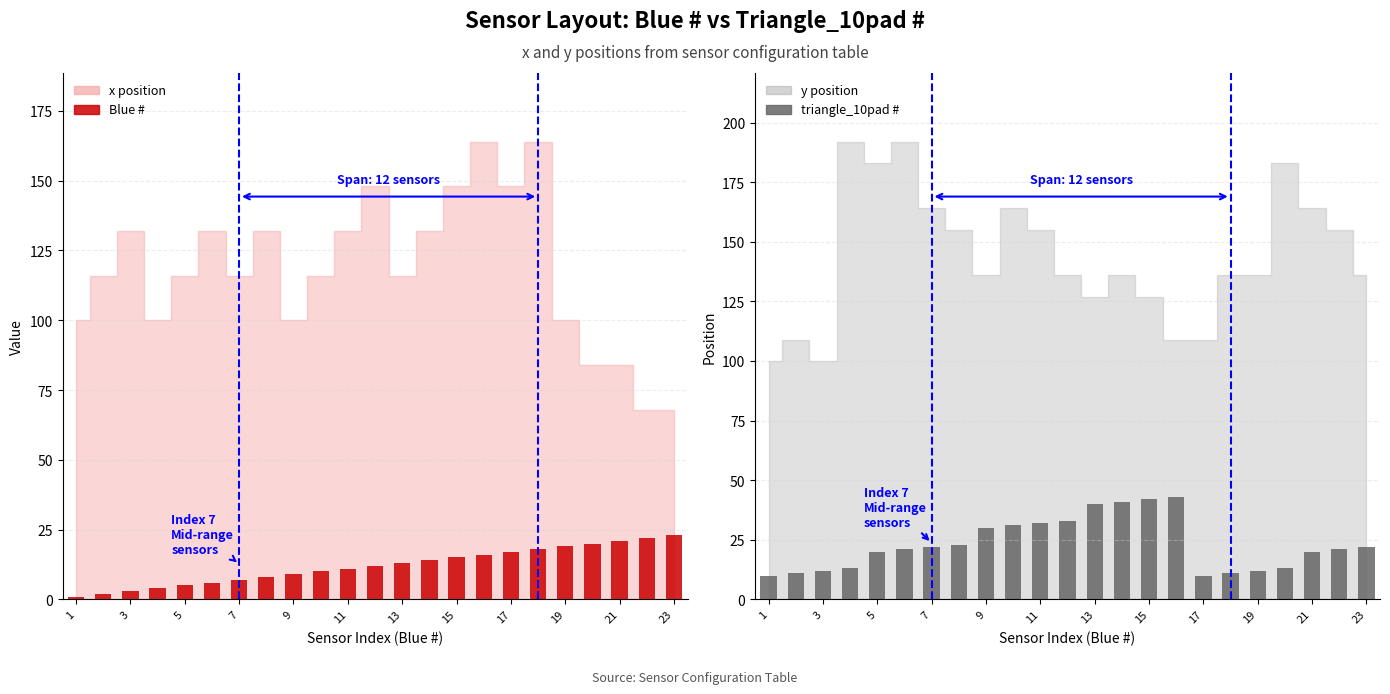

Between 22 and 11, which is larger?

22